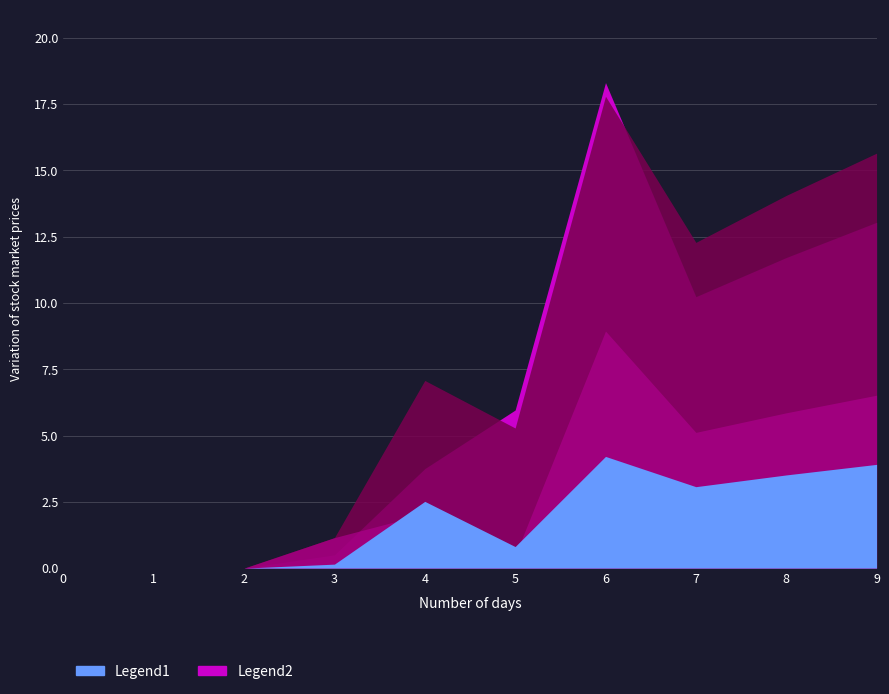

True or false: 2 and 4 cross at least once.

False